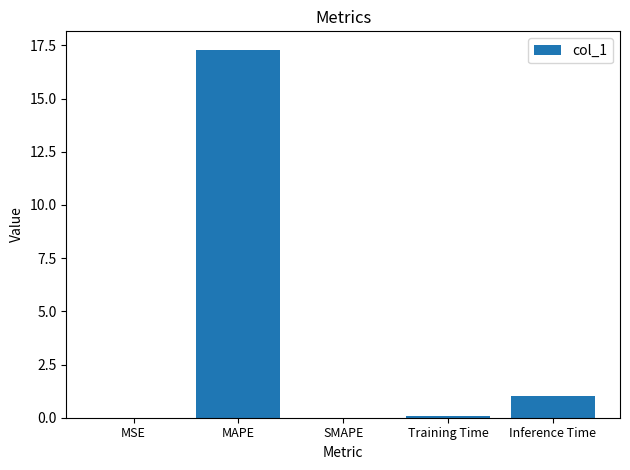

Count the number of categories in the chart.

5